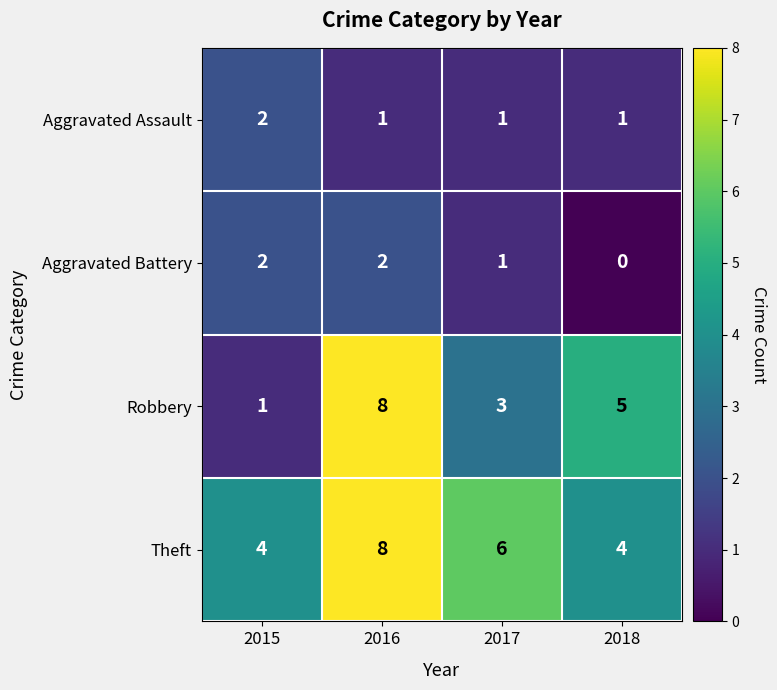

Which series has the largest range (max minus min)?

Robbery